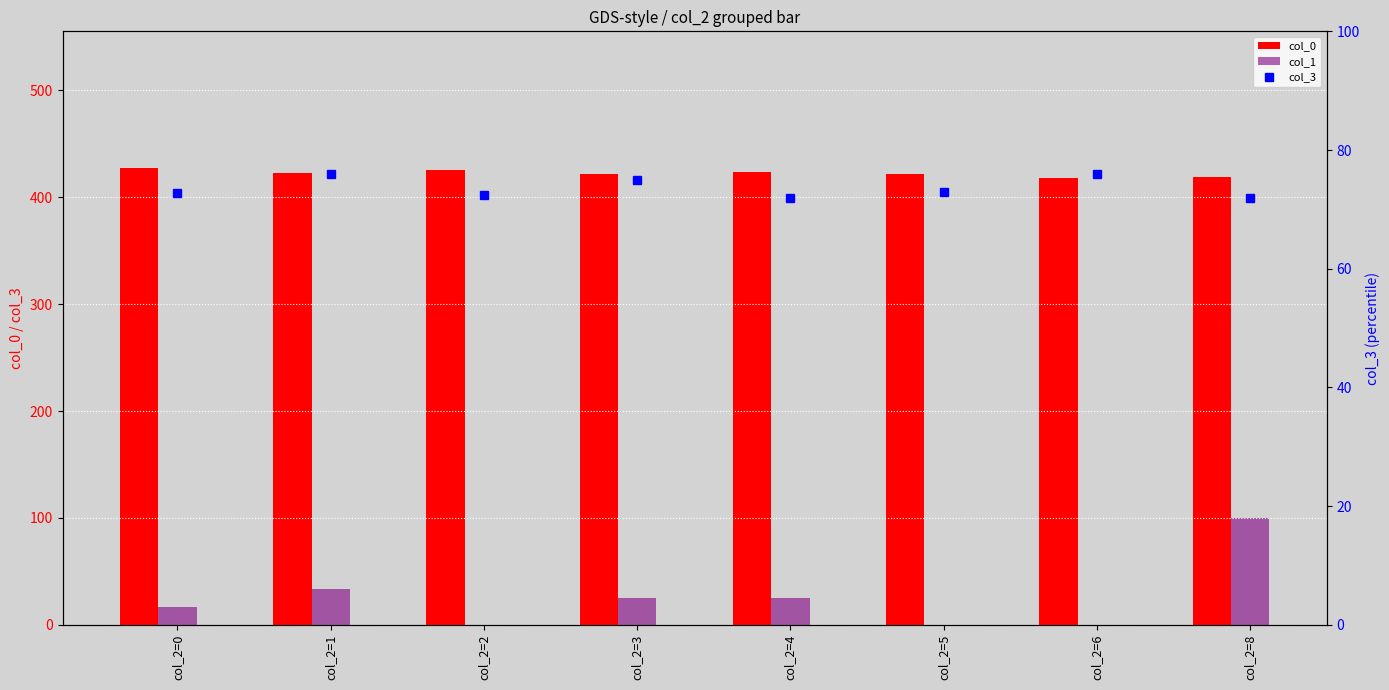

Are the bars grouped side by side (vs. stacked)?

Yes